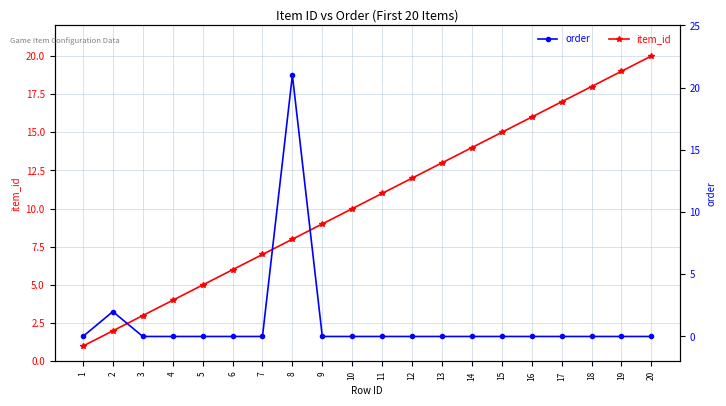

Where do order and item_id first cross each other?

7 and 8